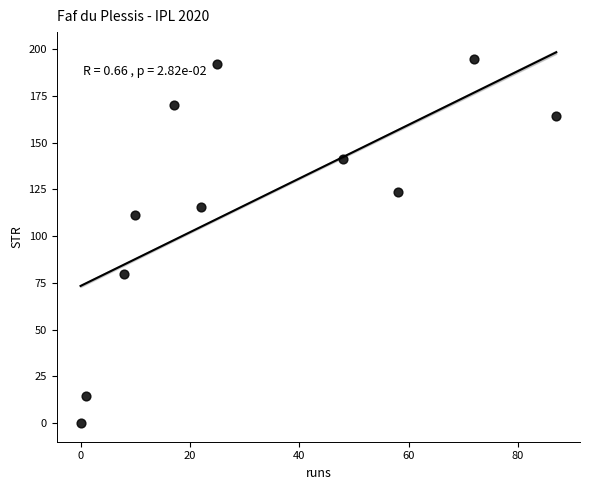

What is the range of Y values (max minus min)?

194.6